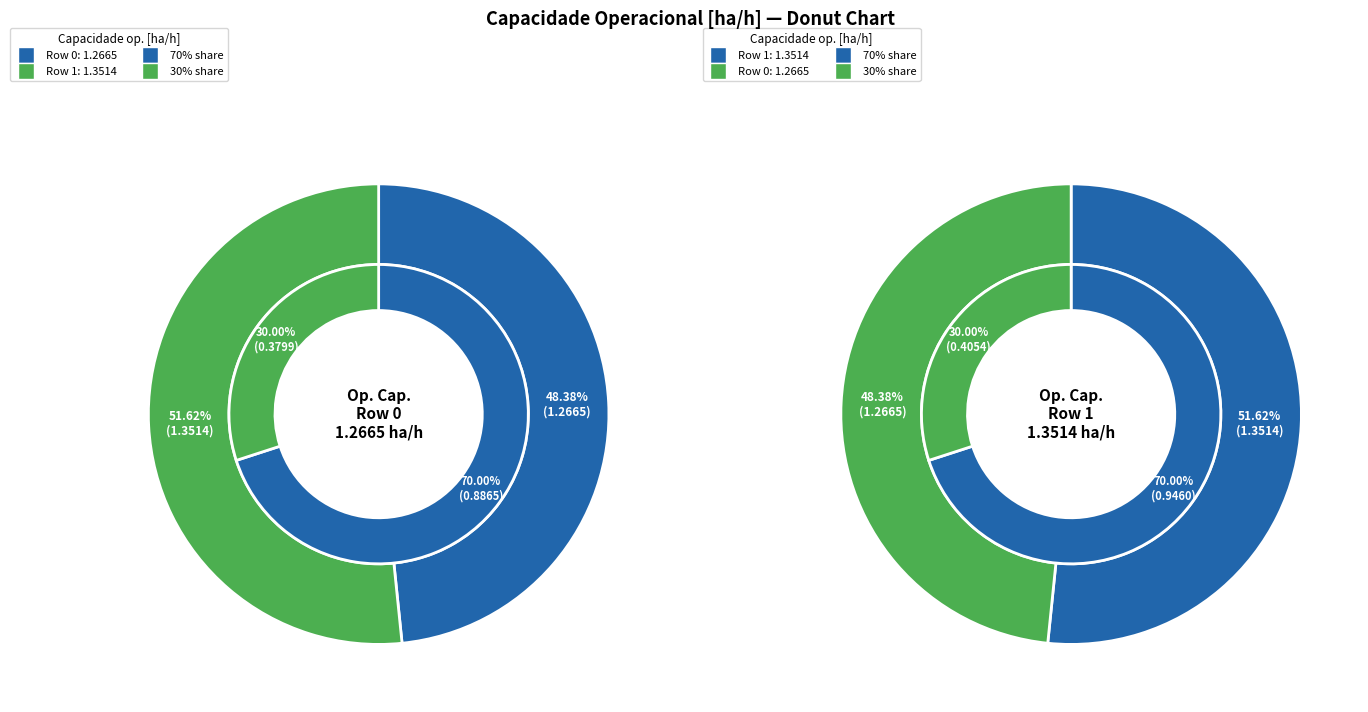

Rank the categories by value from highest to lowest.

Row 1, Row 0